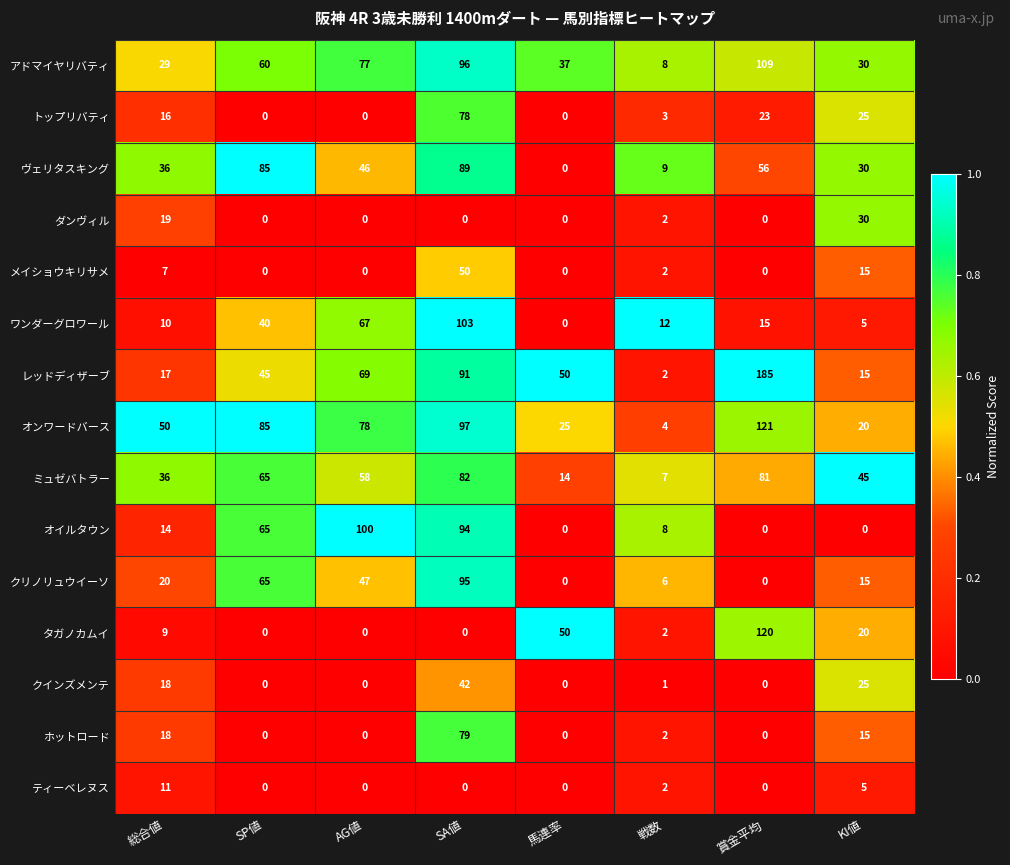

At how many categories does at least one series exceed 0?

8